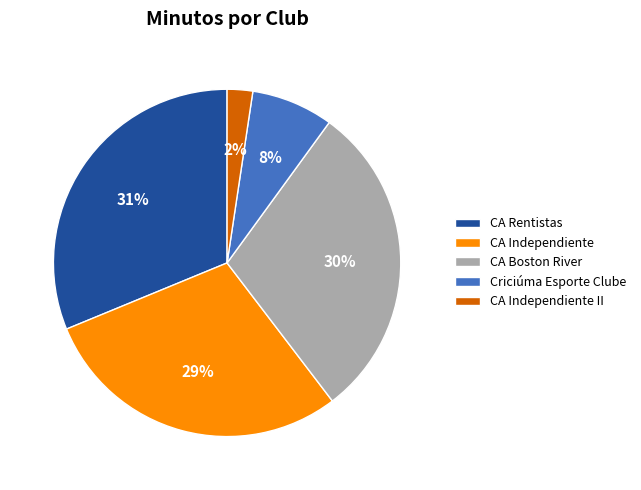

To the nearest percent, what percentage of the pie is CA Independiente?

29%